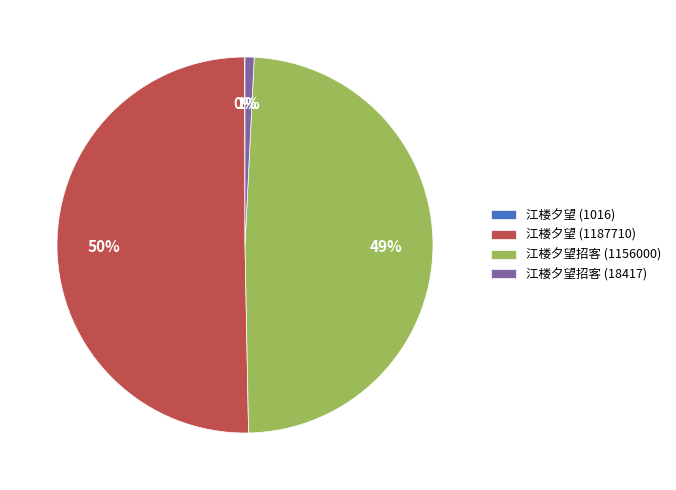

To the nearest percent, what is the difference between the largest and smallest slice percentages?

50%